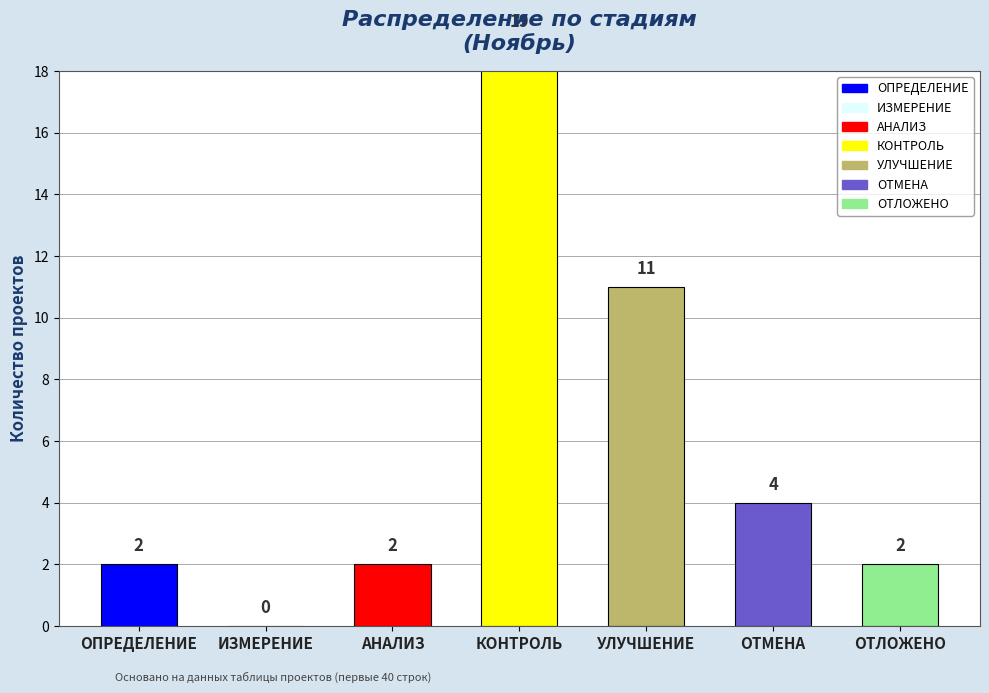

What position from the right is ОТМЕНА?

2